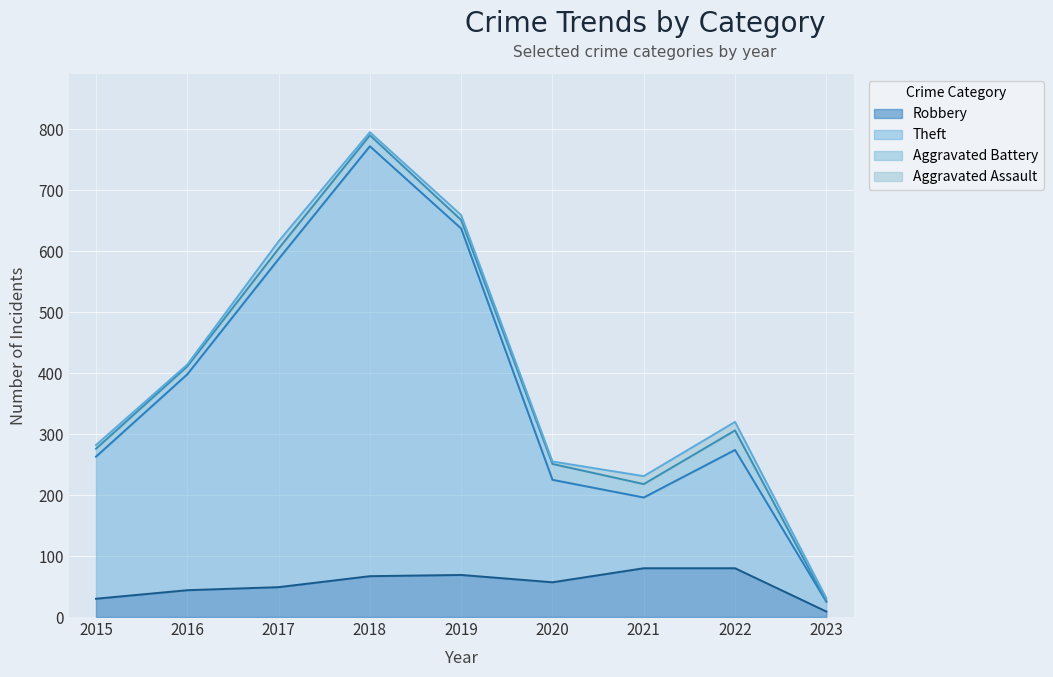

What is the total value across all series at 2017?

616